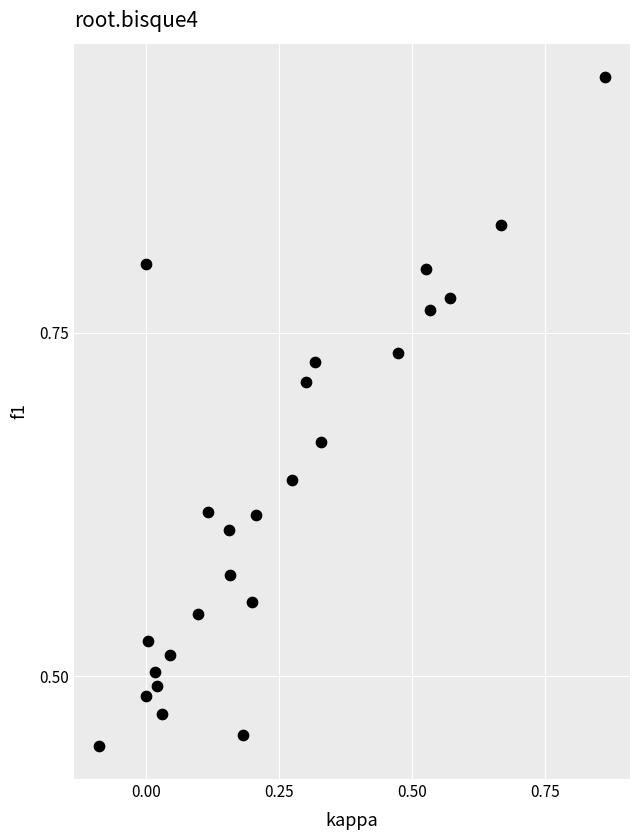

What is the range of X values (max minus min)?

1.0